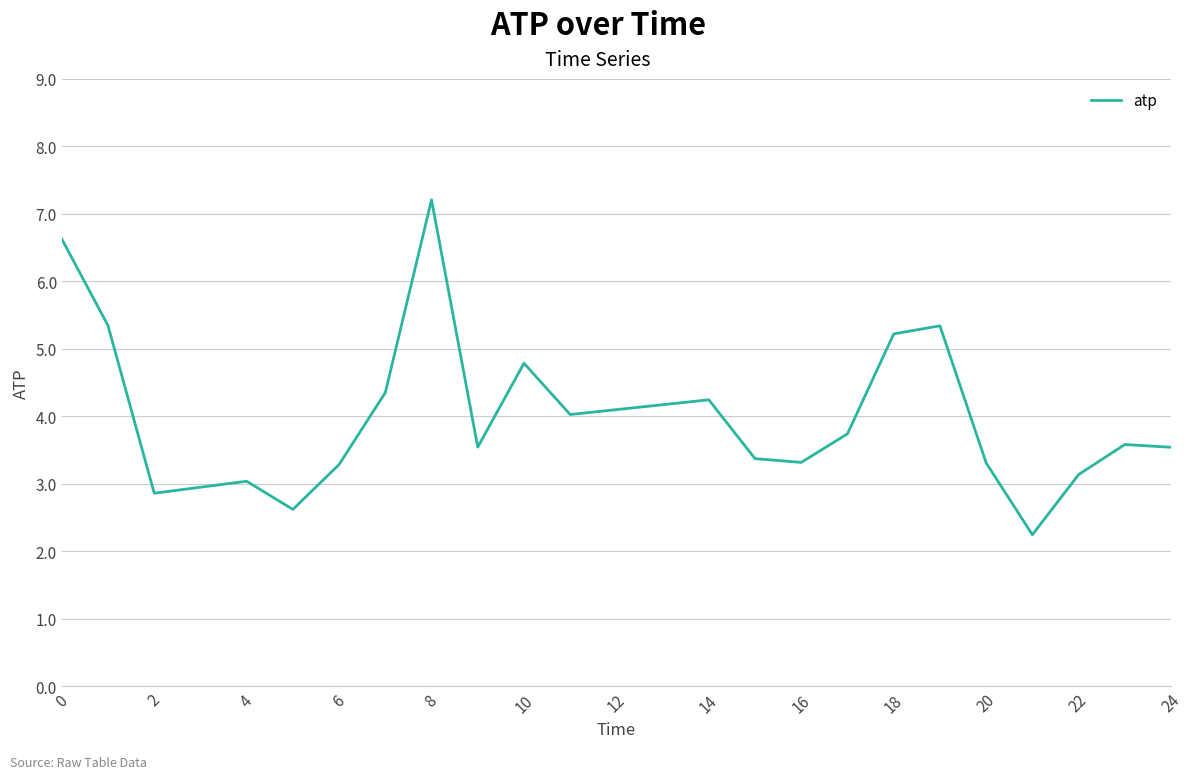

What is the greatest value displayed?

7.2